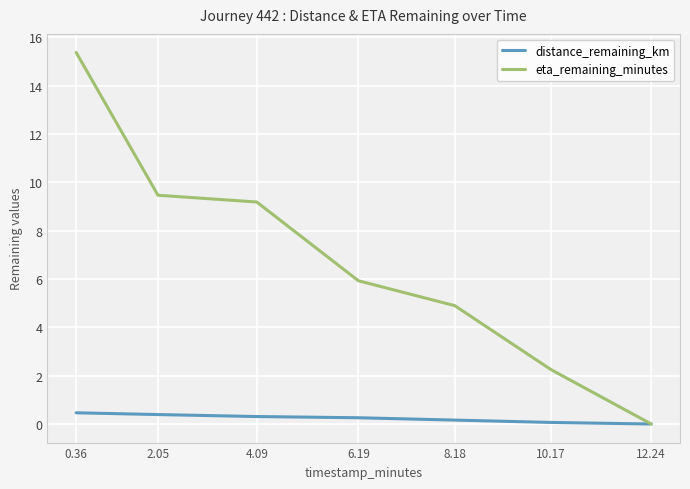

Rank the series by their average value, from highest to lowest.

eta_remaining_minutes, distance_remaining_km